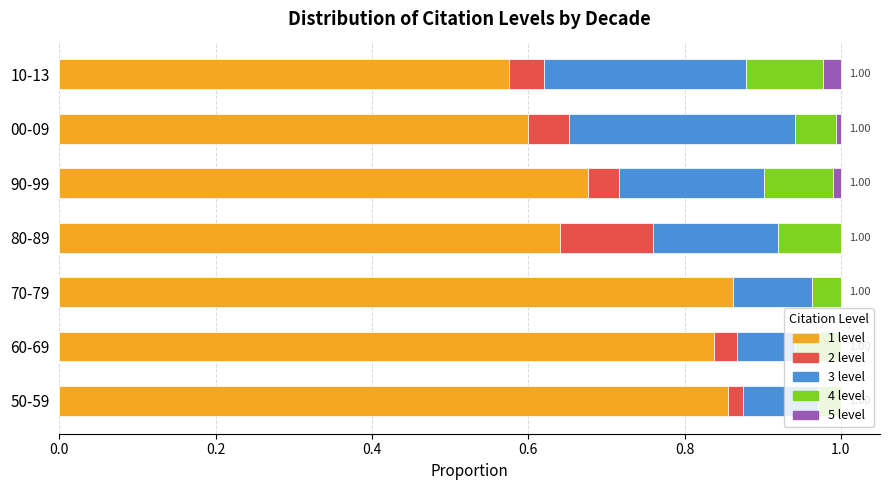

How many series are shown in this chart?

5